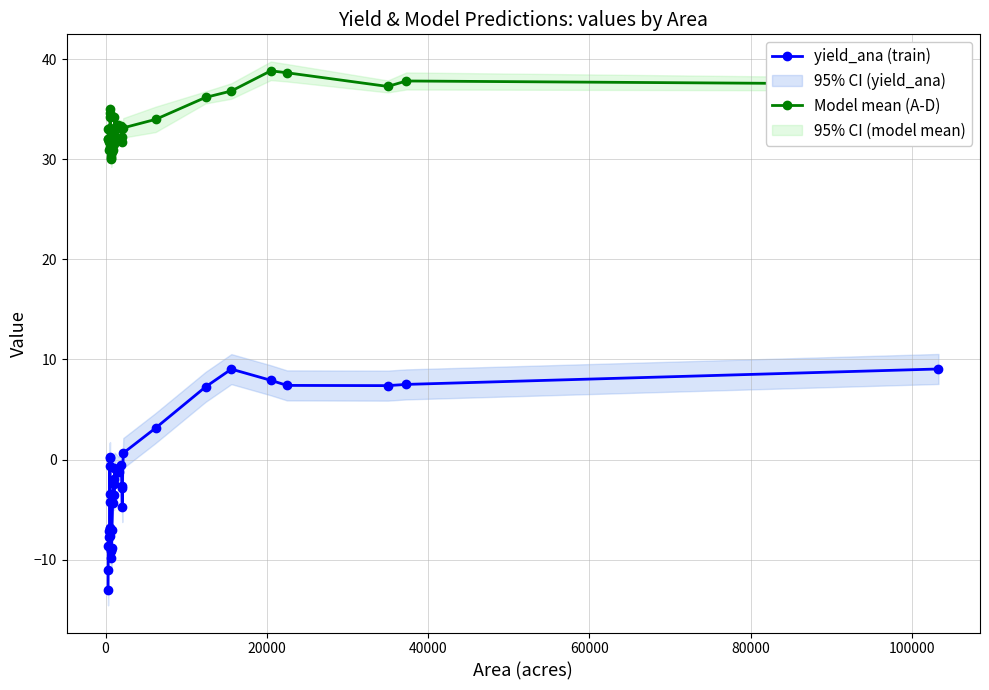

What is the sum of all Model mean (A-D) values?

1296.3